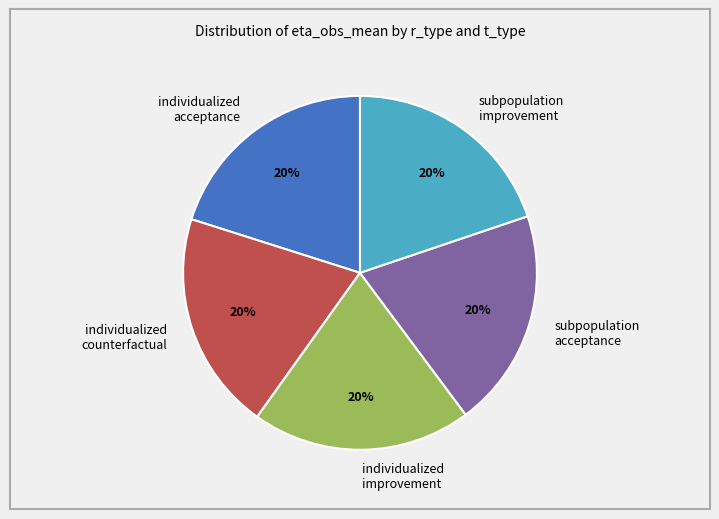

Does any single category account for the majority?

No